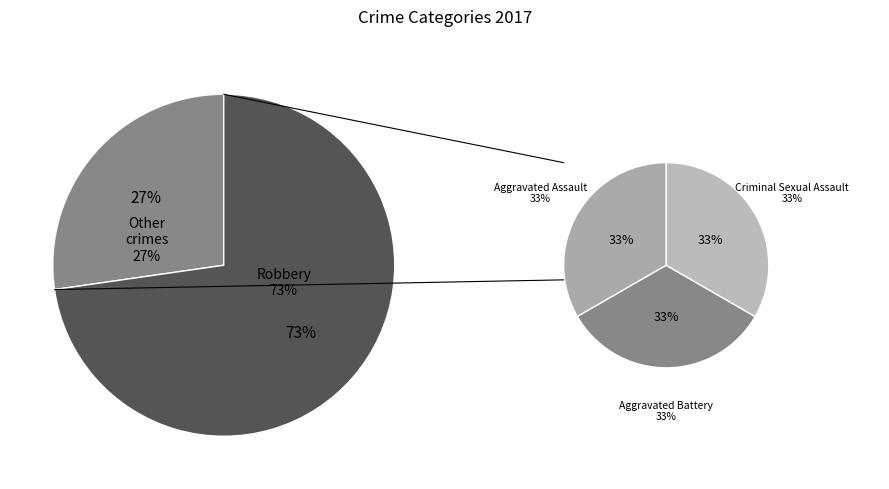

Do Criminal Sexual Assault and Robbery together represent more than half of the pie?

Yes